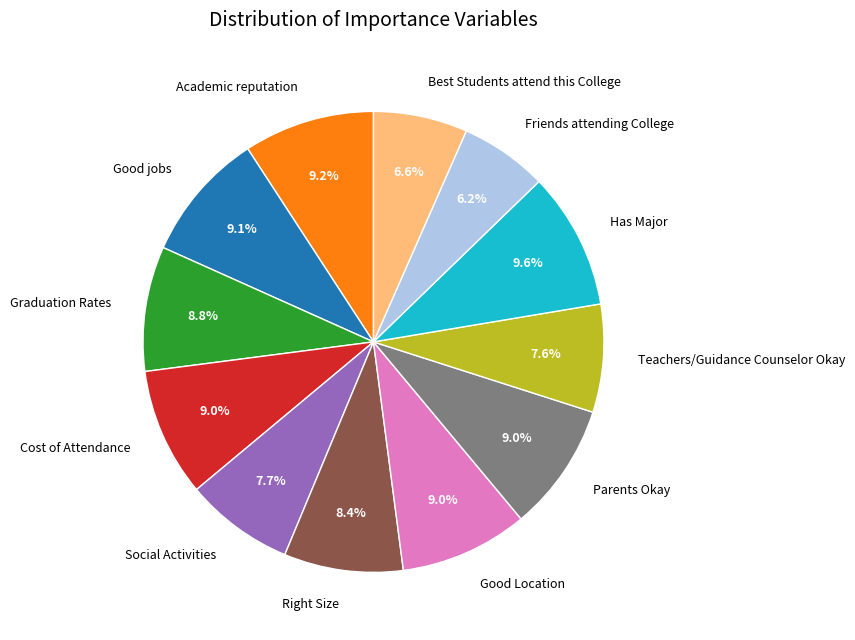

To the nearest percent, what percentage of the pie is Best Students attend this College?

7%